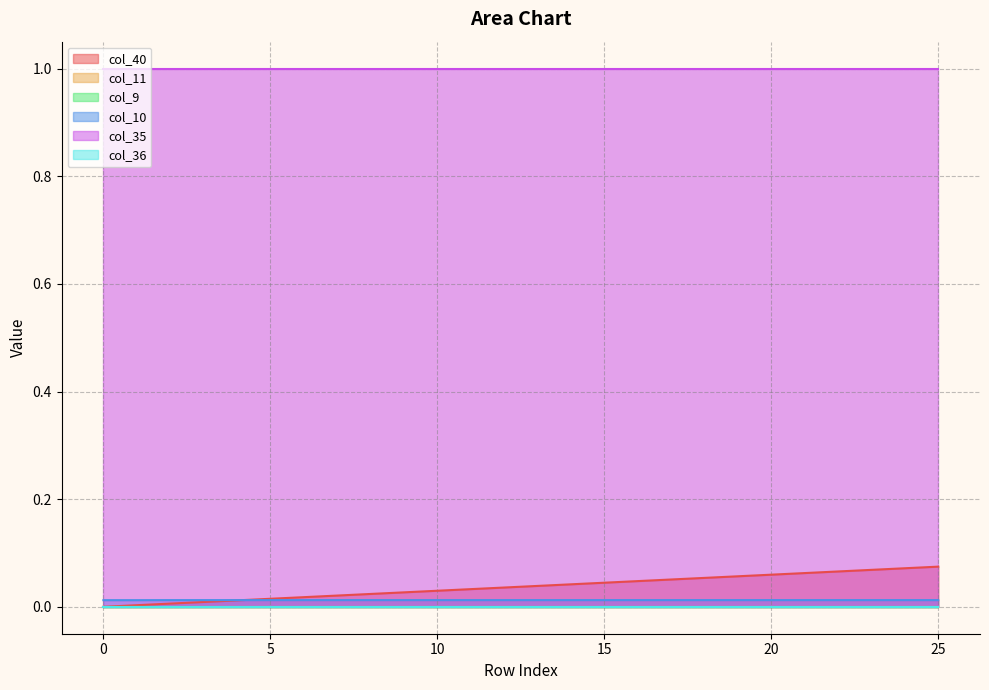

How many values in the col_40 series exceed 0?

25